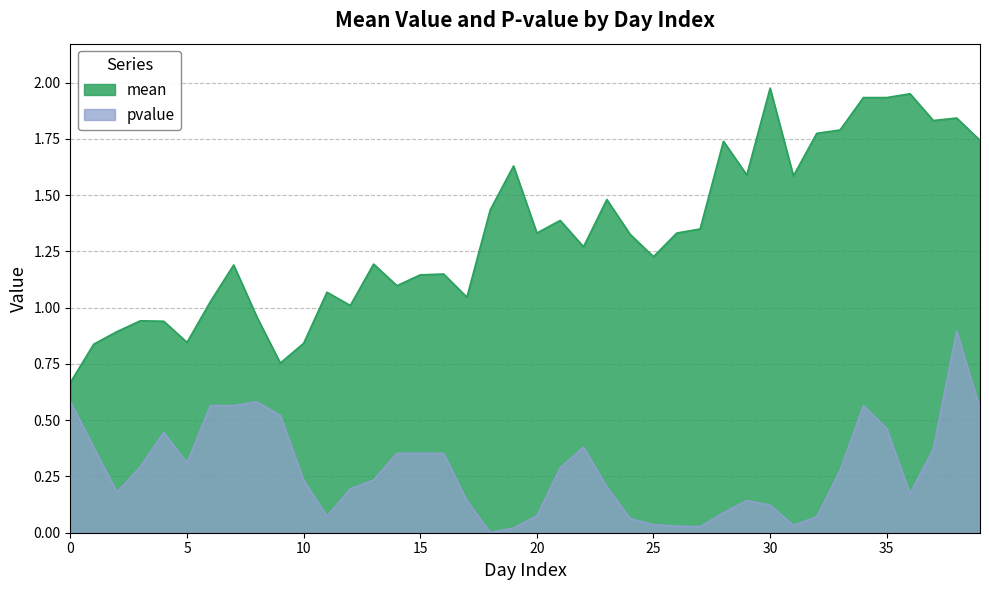

List the series in order of their overall mean, lowest first.

pvalue, mean